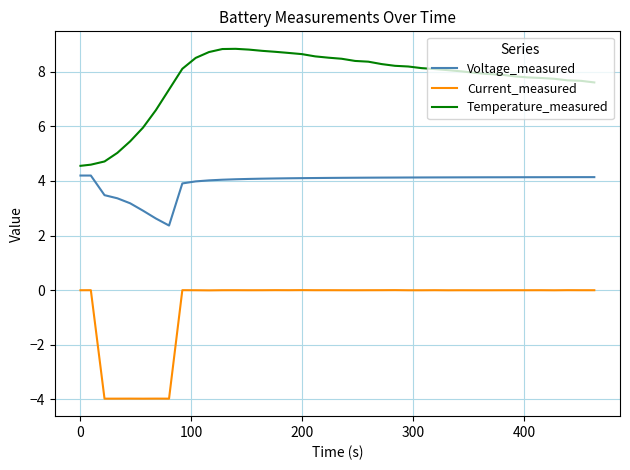

Which series has the largest total across all categories?

Temperature_measured